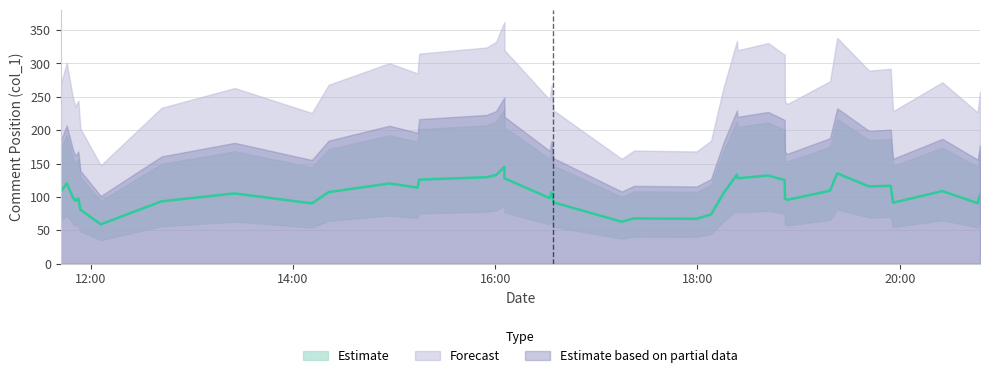

How many lines are shown in the chart?

1